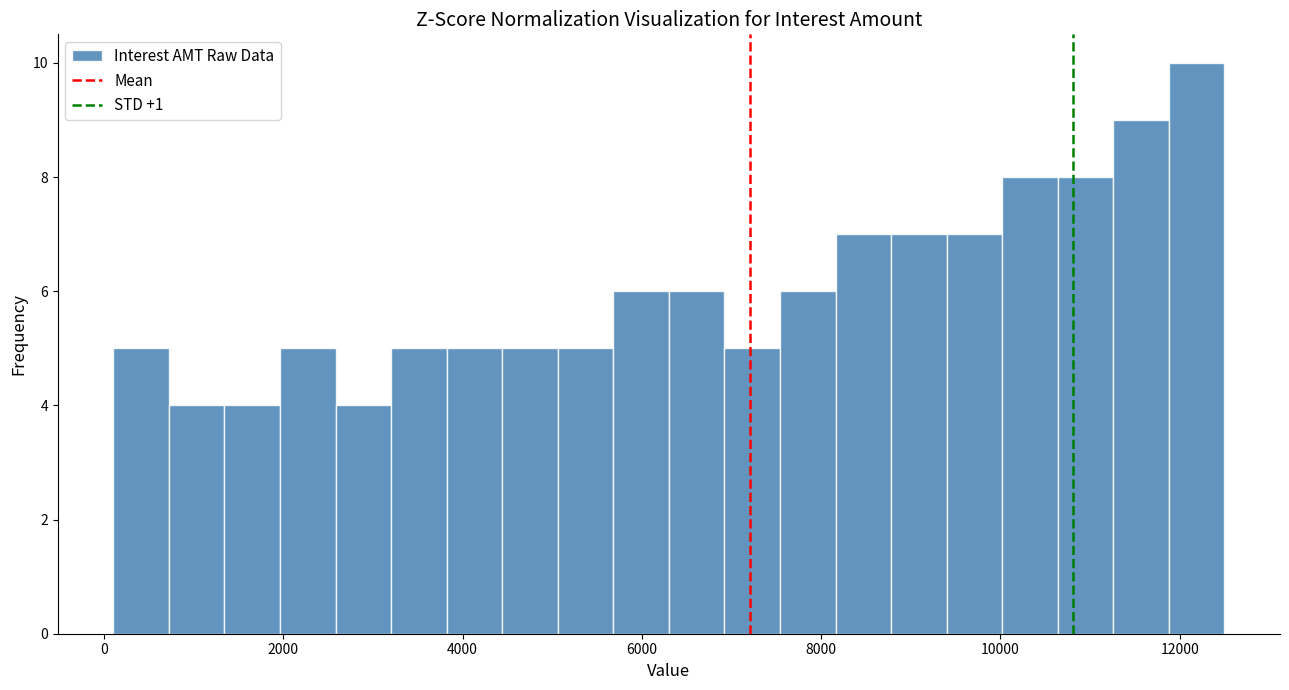

Around what value on the x-axis is the tallest bar? Give the approximate position of its centre, as read against the axis.

12200